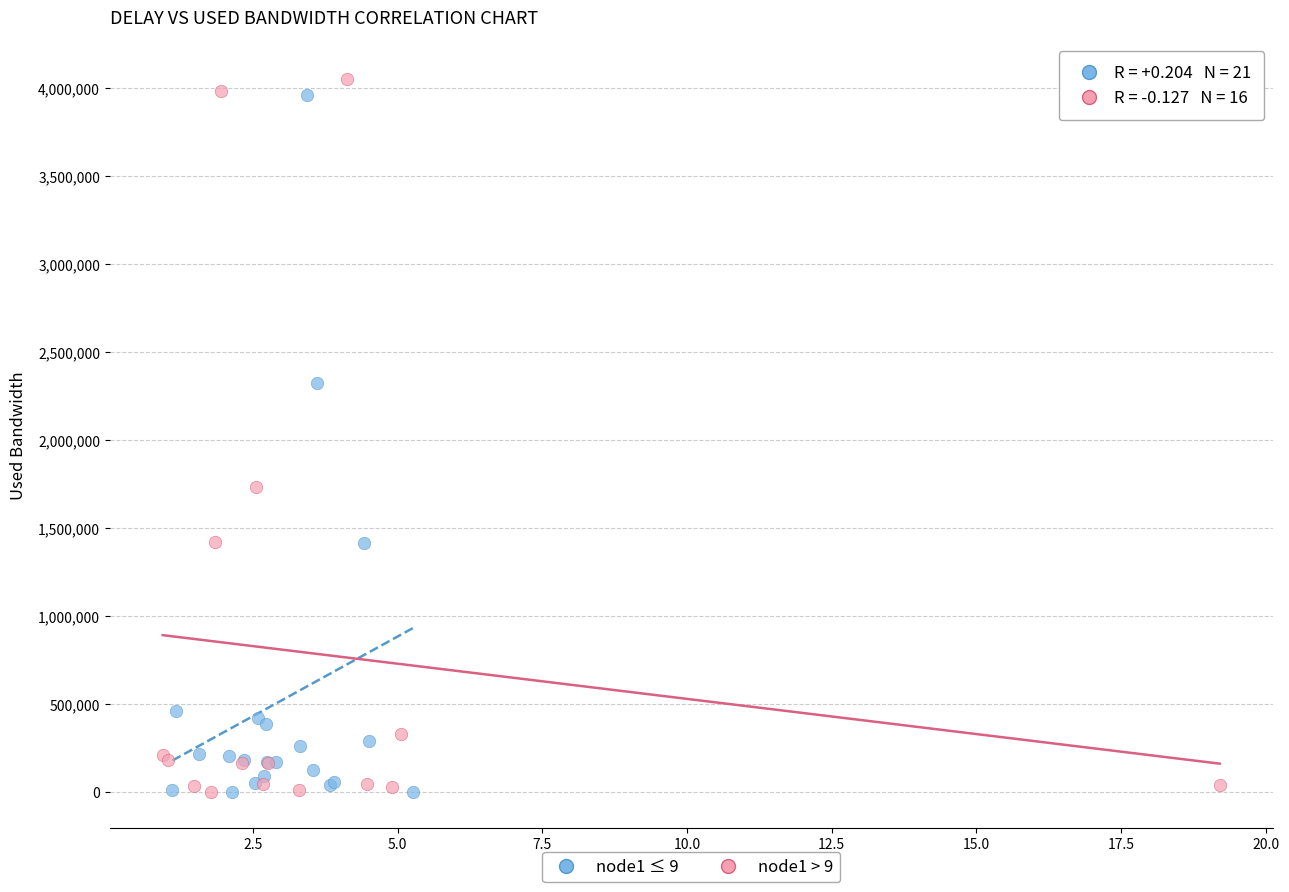

What are all the series names shown in the legend?

node1 ≤ 9, node1 > 9